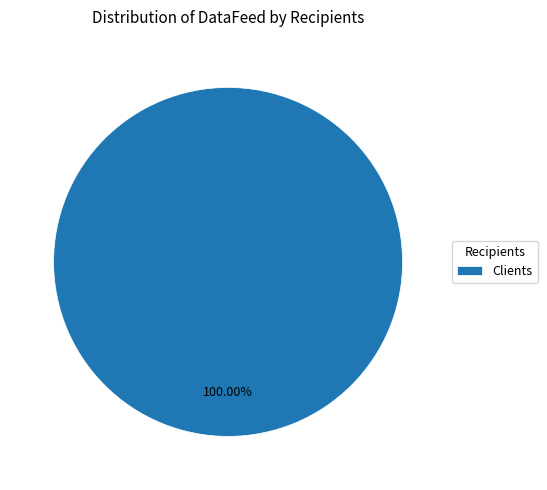

Rank the categories by value from lowest to highest.

Clients